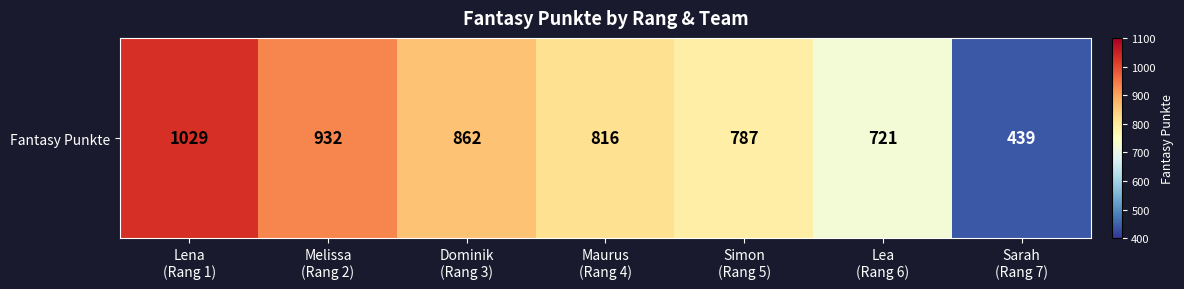

Reading right to left, list all the values displayed in this chart.

439	721	787	816	862	932	1029